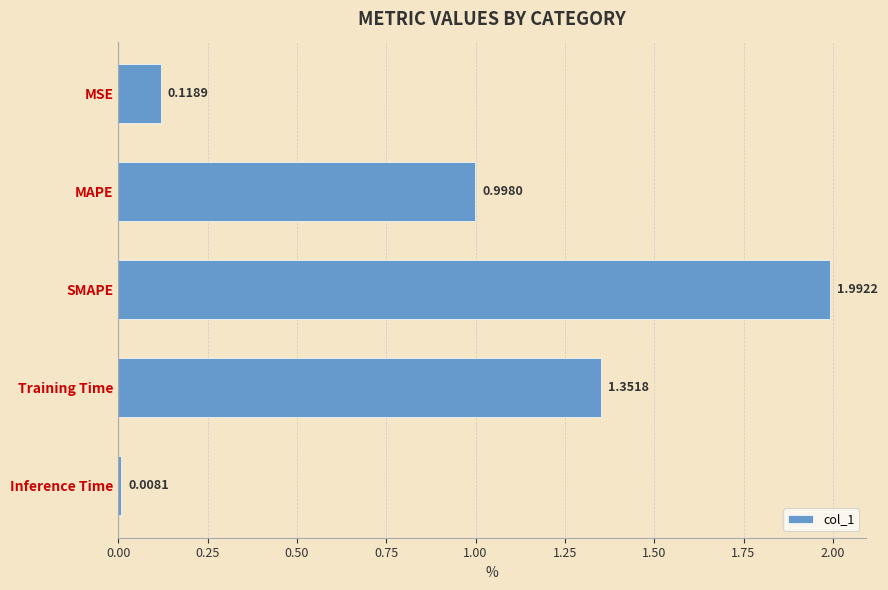

Rank the categories by value from highest to lowest.

SMAPE, Training Time, MAPE, MSE, Inference Time